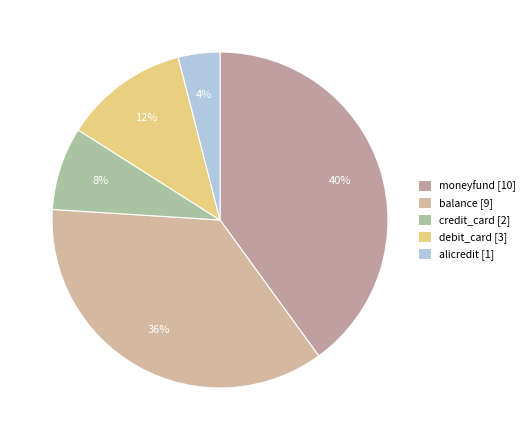

How many segments does this pie chart have?

5